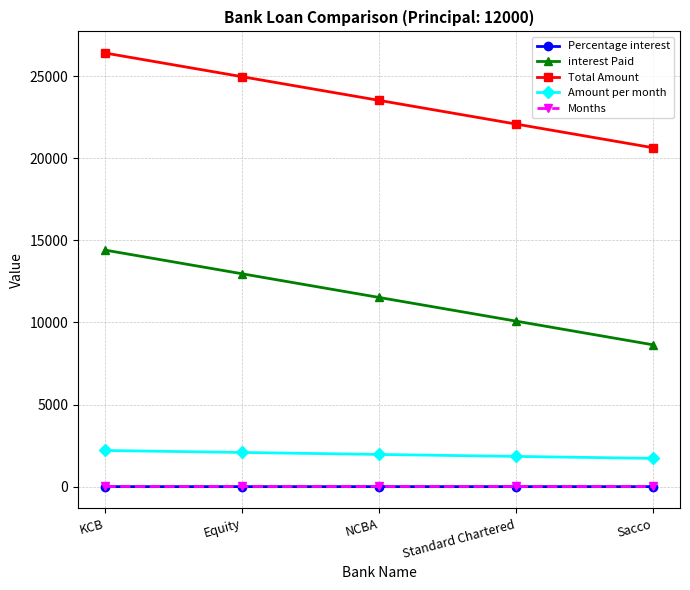

True or false: Amount per month and interest Paid intersect in this chart.

False